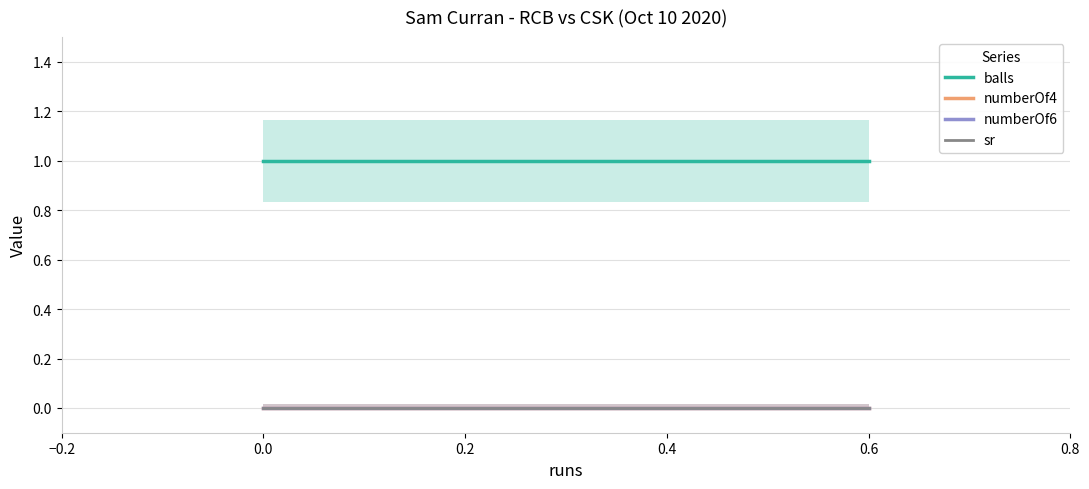

Reading left to right, transcribe all the data shown in this chart.

balls: 1	1	1
numberOf4: 0	0	0
numberOf6: 0	0	0
sr: 0	0	0